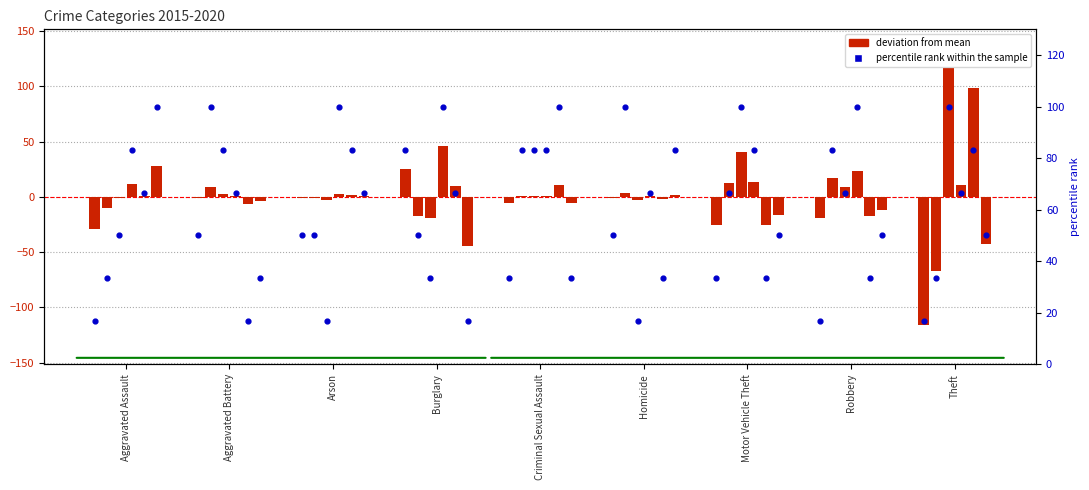

Between Aggravated Assault and Robbery, which is larger?

Aggravated Assault